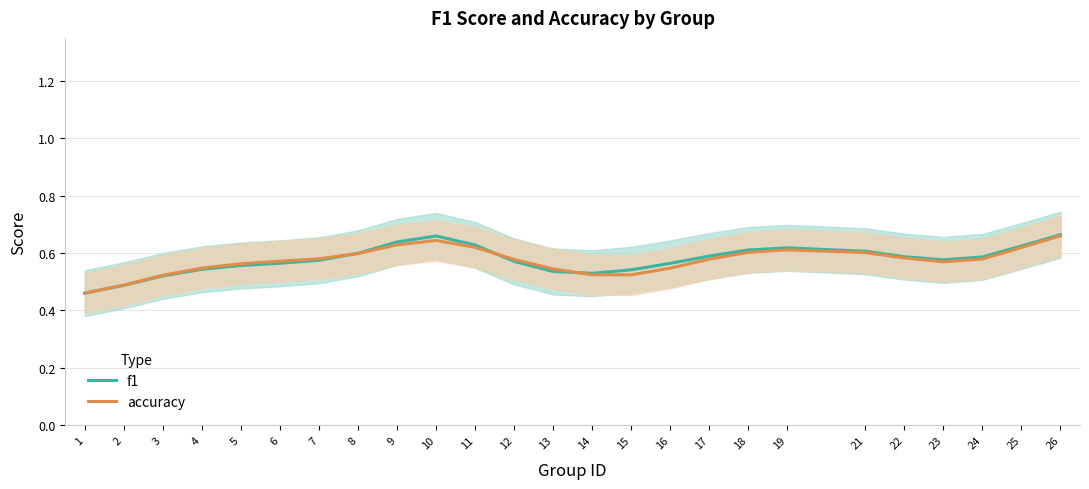

What is the value of the accuracy point at the 13th from the left?

0.5